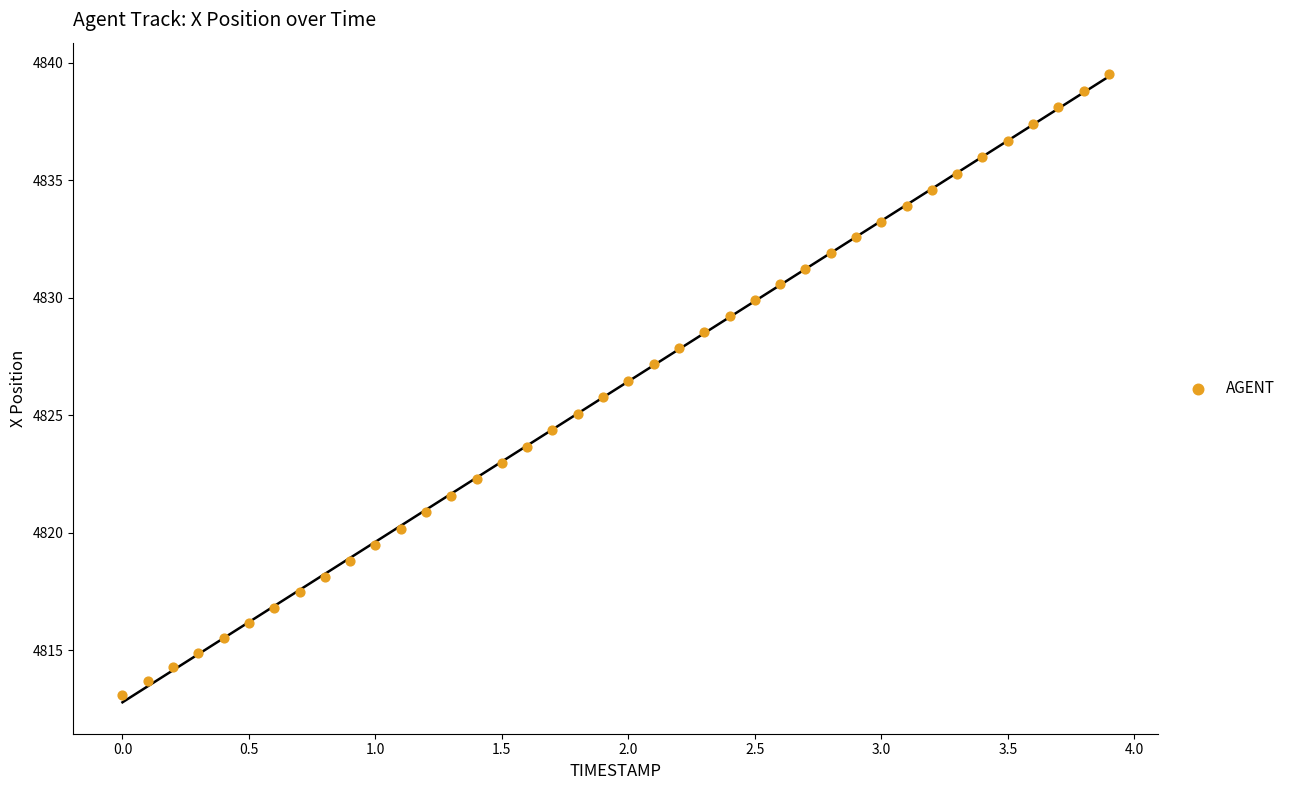

What is the range of X values (max minus min)?

3.9